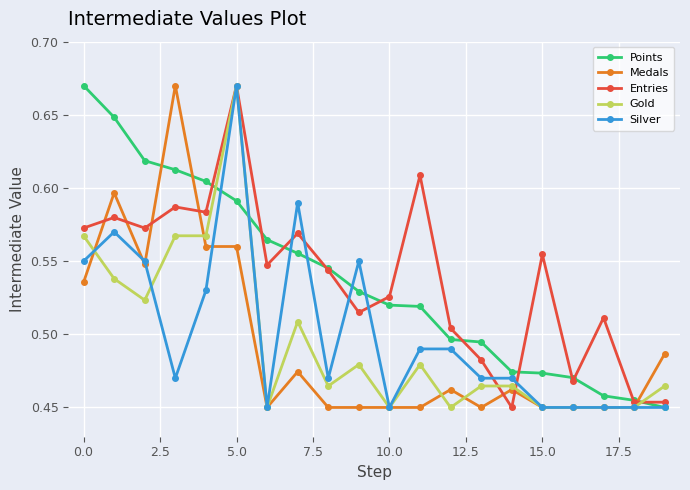

How many intersections are there between Points and Medals?

3